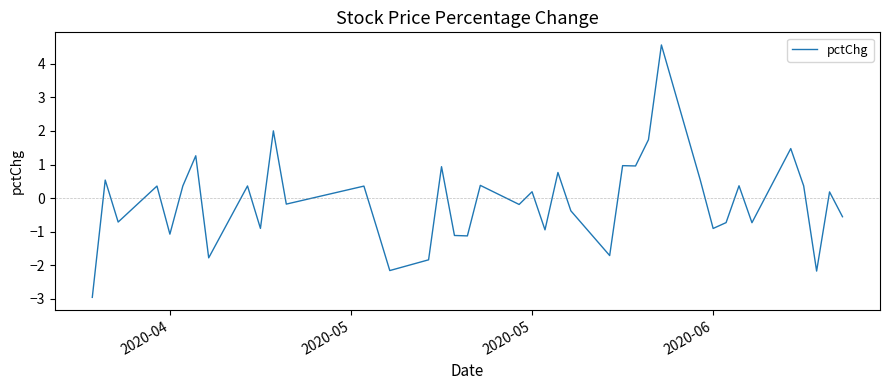

What is the maximum value shown in the chart?

4.6